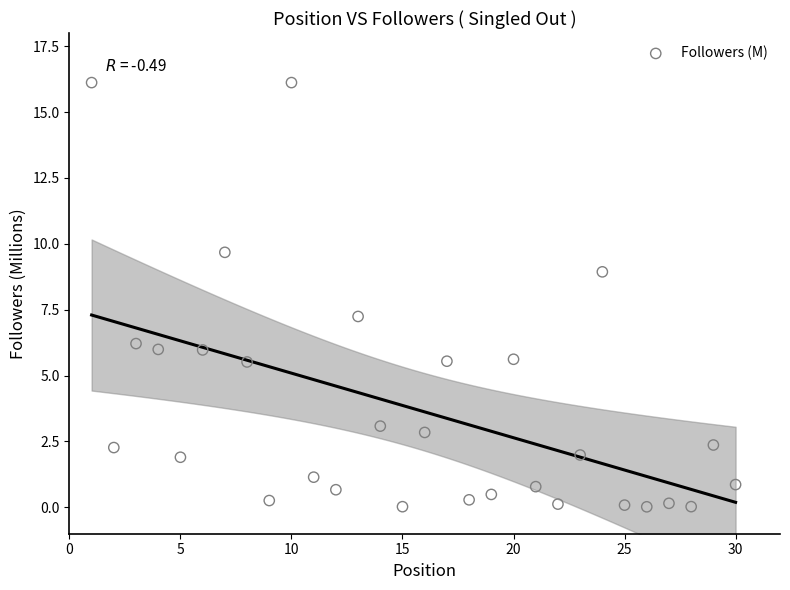

What is the range of X values (max minus min)?

29.0